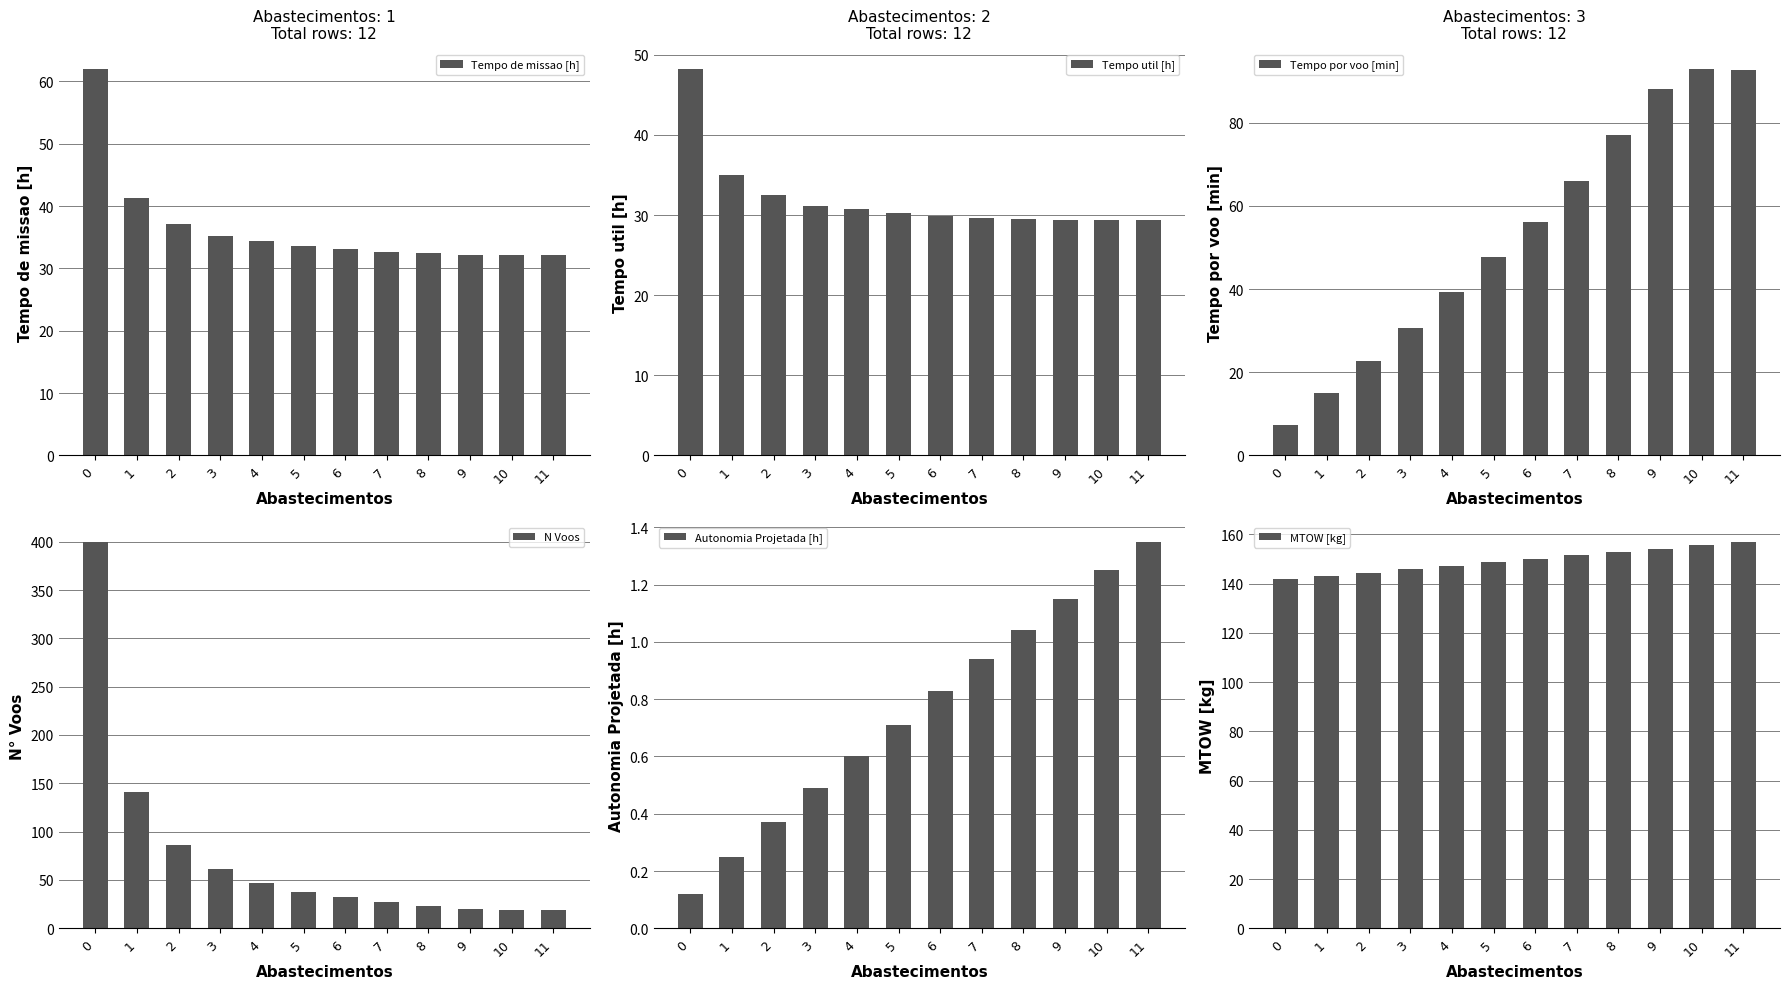

Reading right to left, what are all the values shown in this chart?

Tempo de missao [h]: 11=32.1	10=32.2	9=32.2	8=32.4	7=32.7	6=33.1	5=33.6	4=34.4	3=35.2	2=37.1	1=41.3	0=62.0
Tempo util [h]: 11=29.4	10=29.4	9=29.4	8=29.5	7=29.7	6=29.9	5=30.2	4=30.8	3=31.2	2=32.4	1=35.0	0=48.2
Tempo por voo [min]: 11=92.7	10=93.0	9=88.1	8=77.0	7=65.9	6=56.1	5=47.7	4=39.3	3=30.7	2=22.6	1=14.9	0=7.2
N Voos: 11=19.0	10=19.0	9=20.0	8=23.0	7=27.0	6=32.0	5=38.0	4=47.0	3=61.0	2=86.0	1=141.0	0=400.0
Autonomia Projetada [h]: 11=1.4	10=1.2	9=1.1	8=1.0	7=0.9	6=0.8	5=0.7	4=0.6	3=0.5	2=0.4	1=0.2	0=0.1
MTOW [kg]: 11=157.1	10=155.7	9=154.2	8=152.8	7=151.5	6=150.1	5=148.7	4=147.3	3=145.9	2=144.5	1=143.2	0=141.8